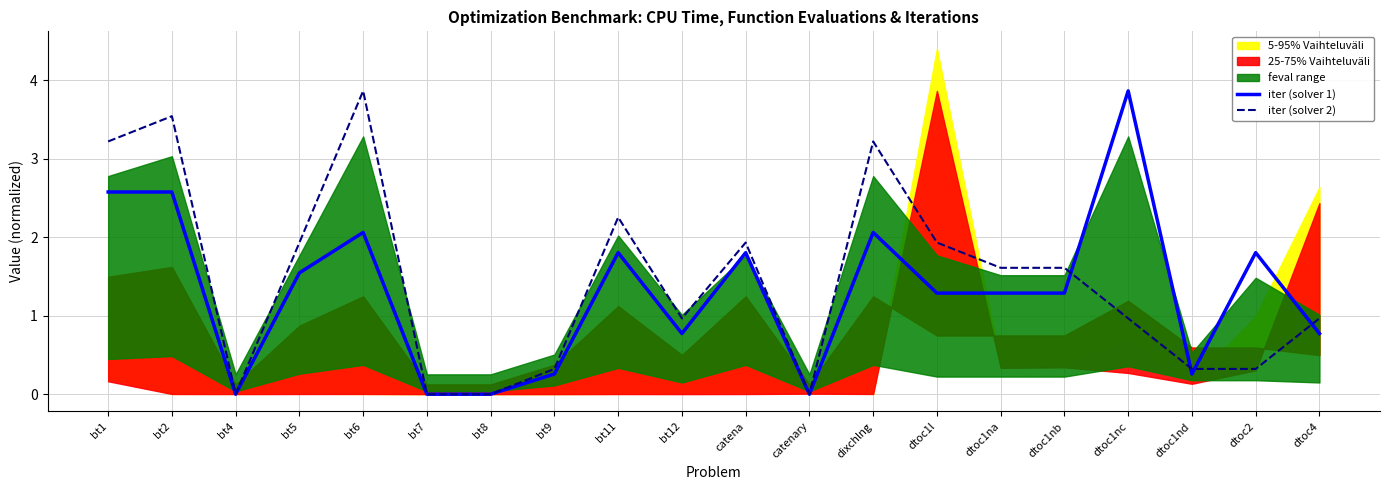

What is the difference between the second highest and minimum values in the iter (solver 2) series?

3.5